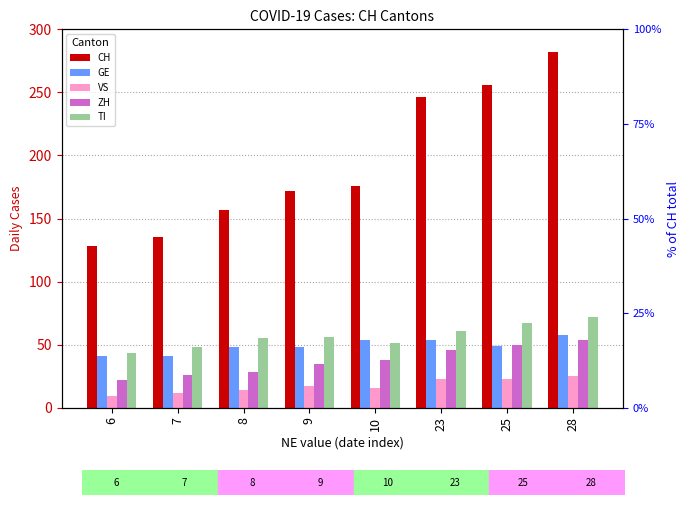

What is the lowest value of the GE series?

41